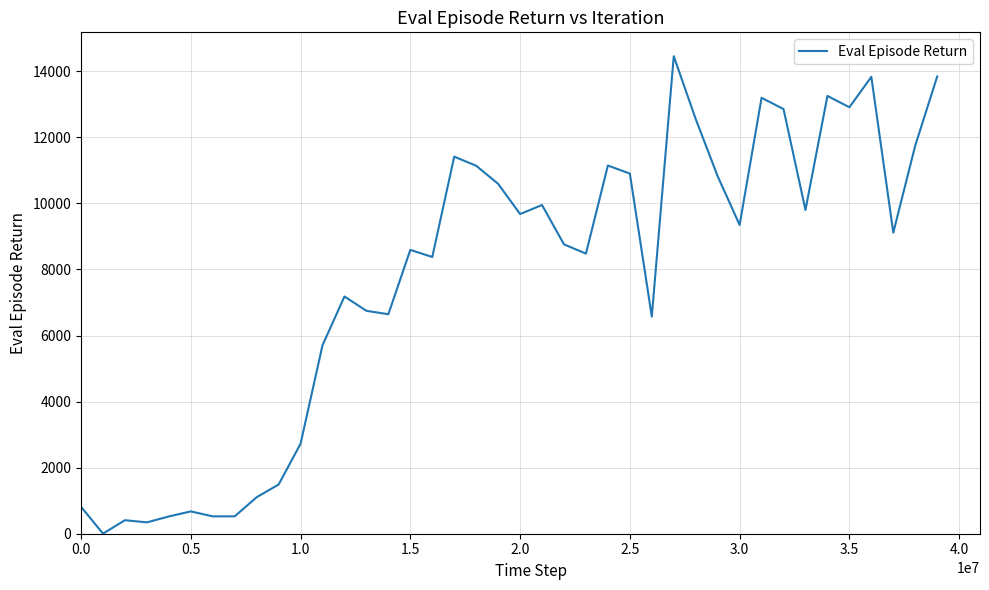

What is the maximum value shown in the chart?

14457.3